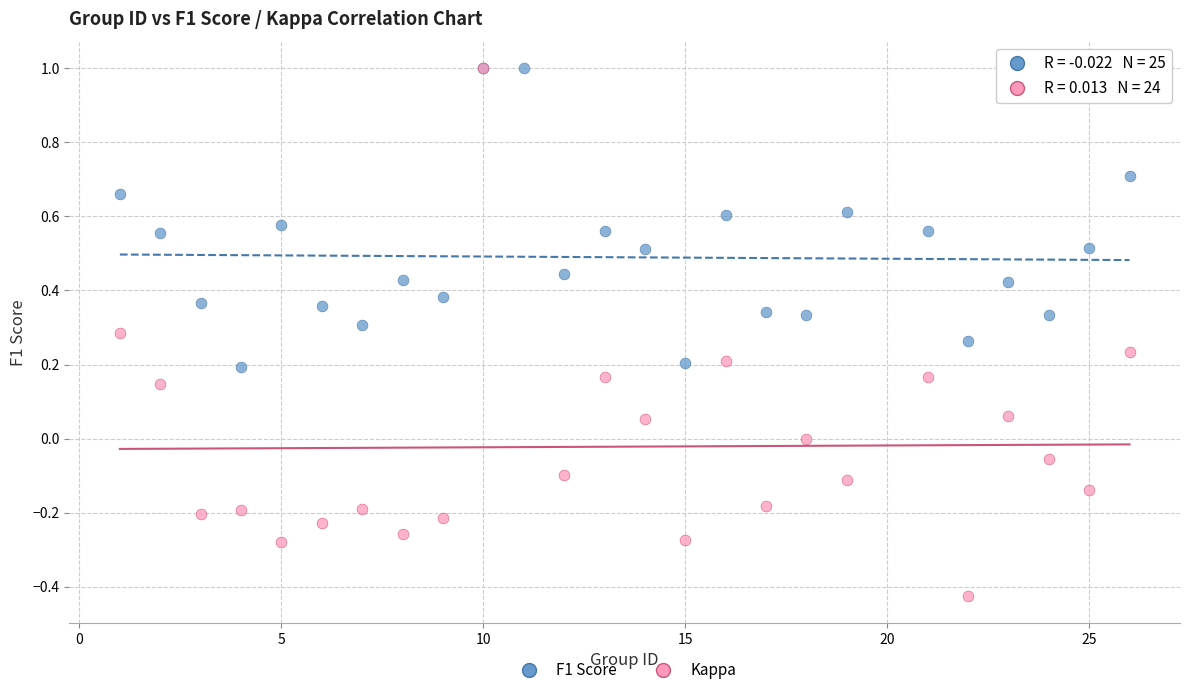

Which series has the largest Y range (max minus min)?

Kappa